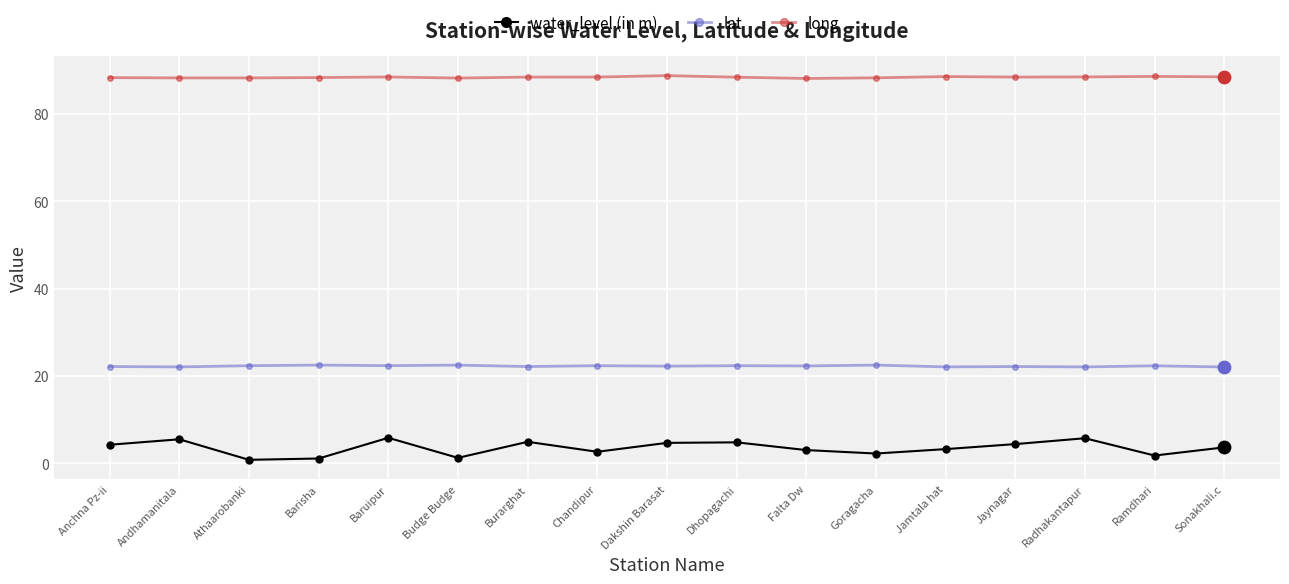

What are all the series names shown in the legend?

water_level (in m), lat, long